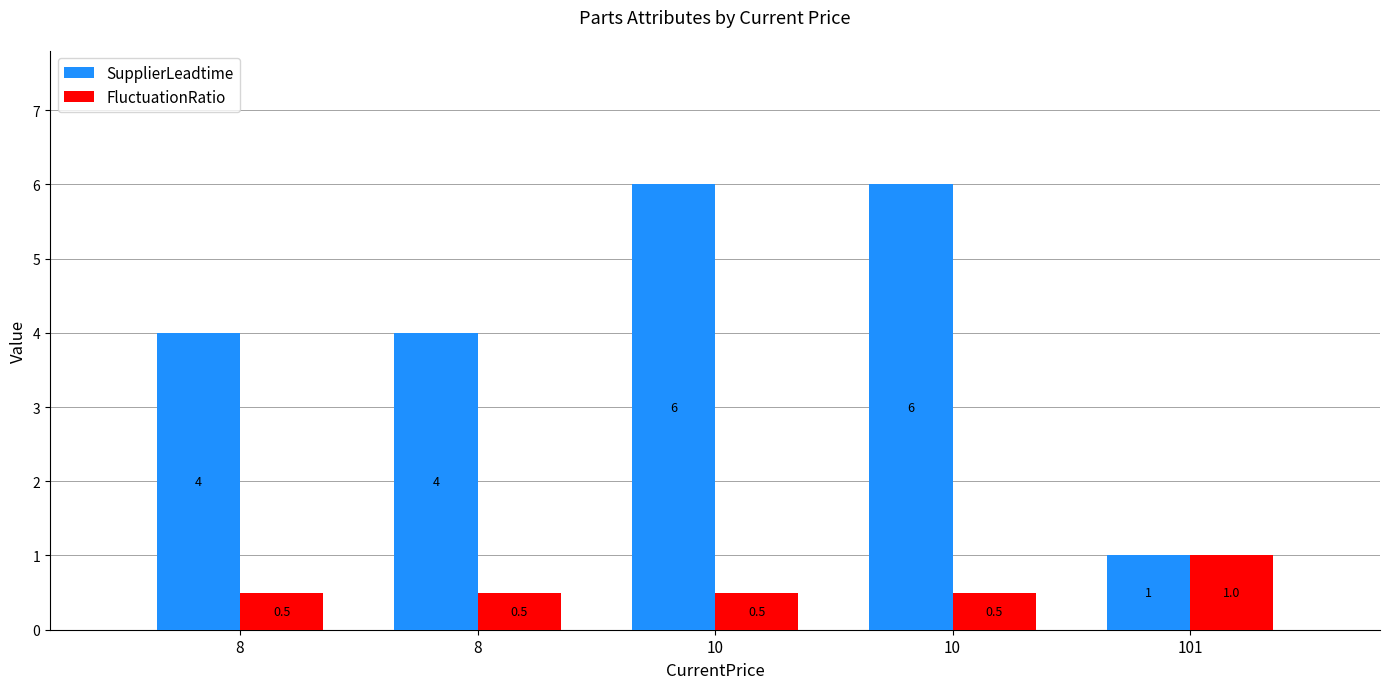

What is the smallest value displayed?

0.5